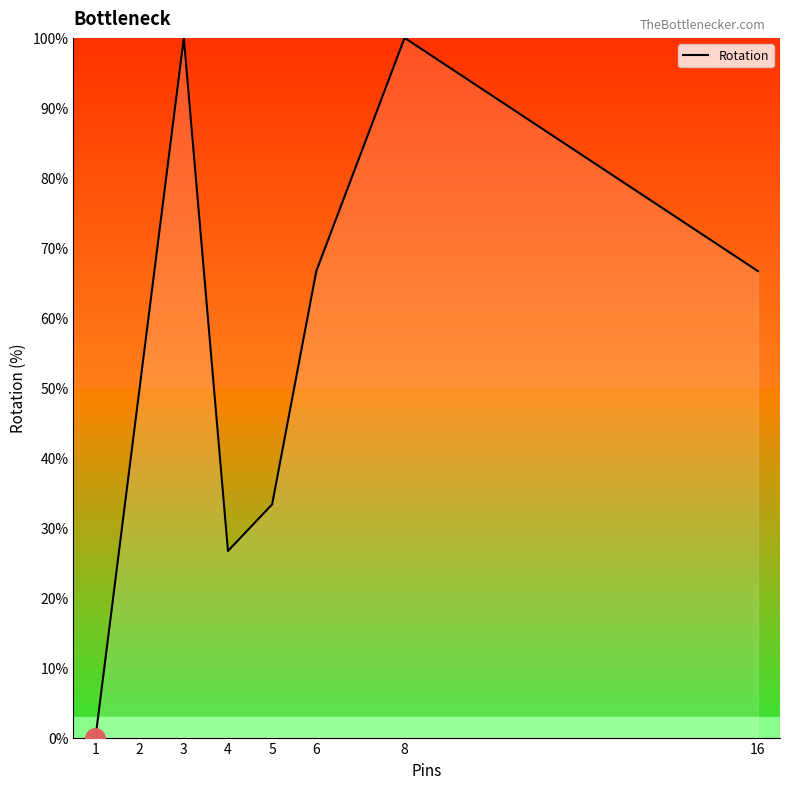

How many categories are shown in the chart?

8